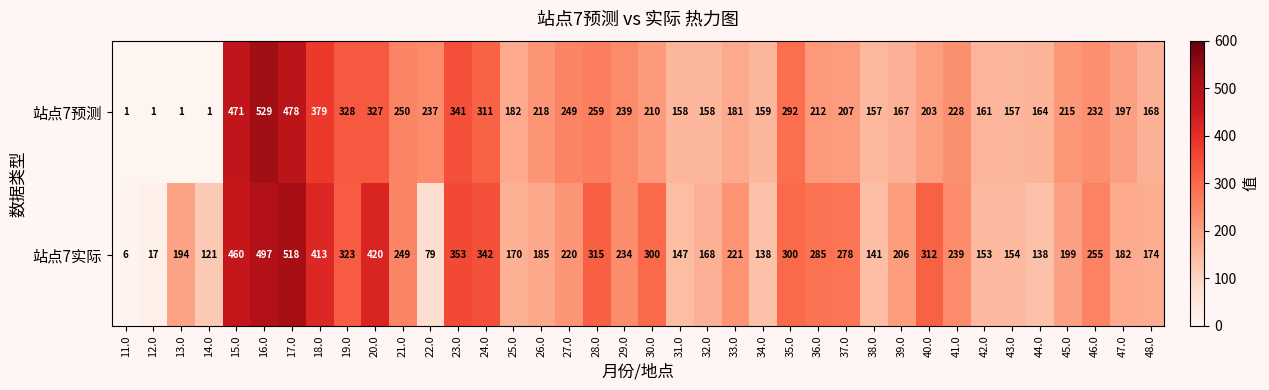

What is the total value across all series at 42.0?

314